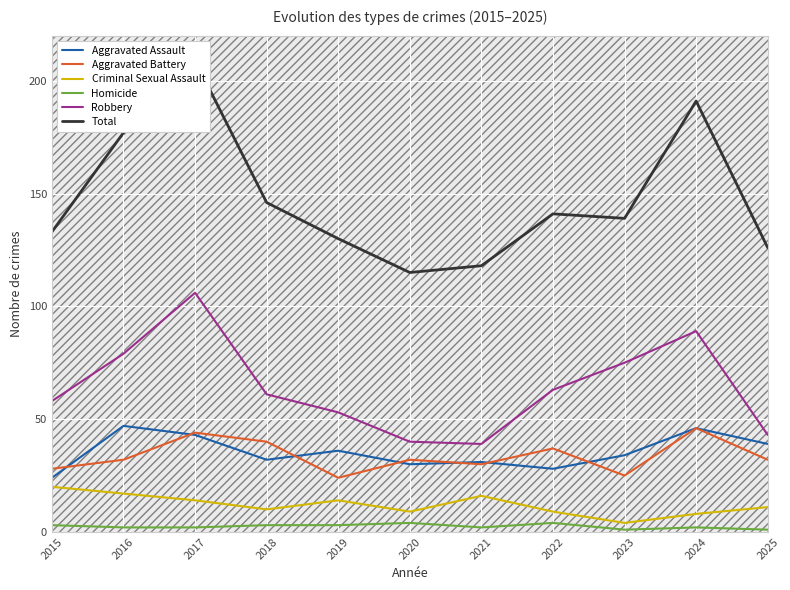

At which label is Aggravated Battery closest to 35?

2022